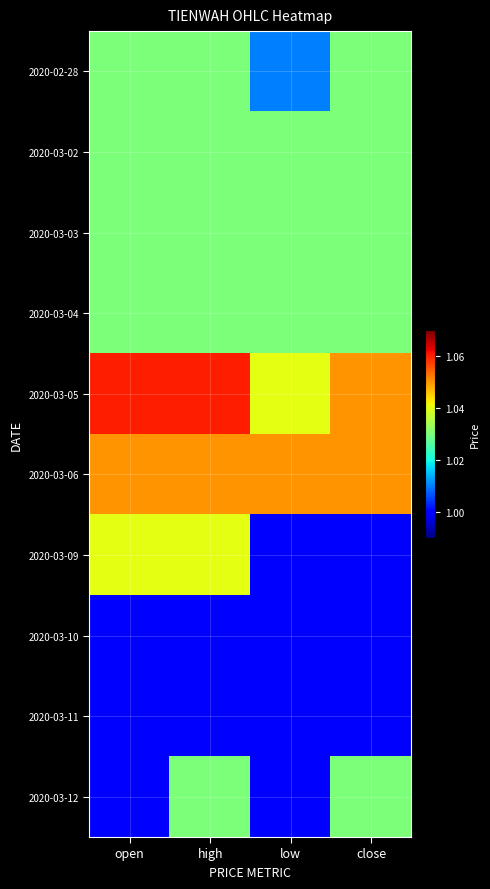

Reading left to right, transcribe all the data shown in this chart.

2020-02-28: open=1.0	high=1.0	low=1.0	close=1.0
2020-03-02: open=1.0	high=1.0	low=1.0	close=1.0
2020-03-03: open=1.0	high=1.0	low=1.0	close=1.0
2020-03-04: open=1.0	high=1.0	low=1.0	close=1.0
2020-03-05: open=1.1	high=1.1	low=1.0	close=1.1
2020-03-06: open=1.1	high=1.1	low=1.1	close=1.1
2020-03-09: open=1.0	high=1.0	low=1.0	close=1.0
2020-03-10: open=1.0	high=1.0	low=1.0	close=1.0
2020-03-11: open=1.0	high=1.0	low=1.0	close=1.0
2020-03-12: open=1.0	high=1.0	low=1.0	close=1.0